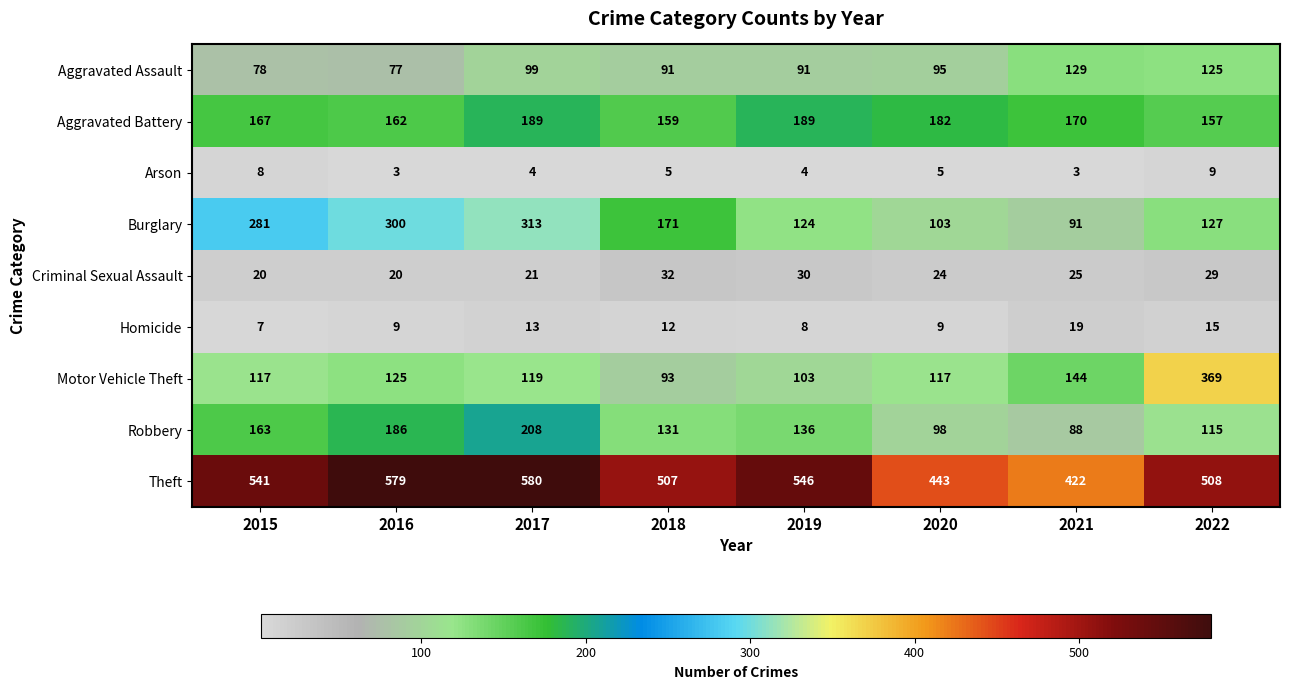

Rank the series by their maximum value, from lowest to highest.

Arson, Homicide, Criminal Sexual Assault, Aggravated Assault, Aggravated Battery, Robbery, Burglary, Motor Vehicle Theft, Theft